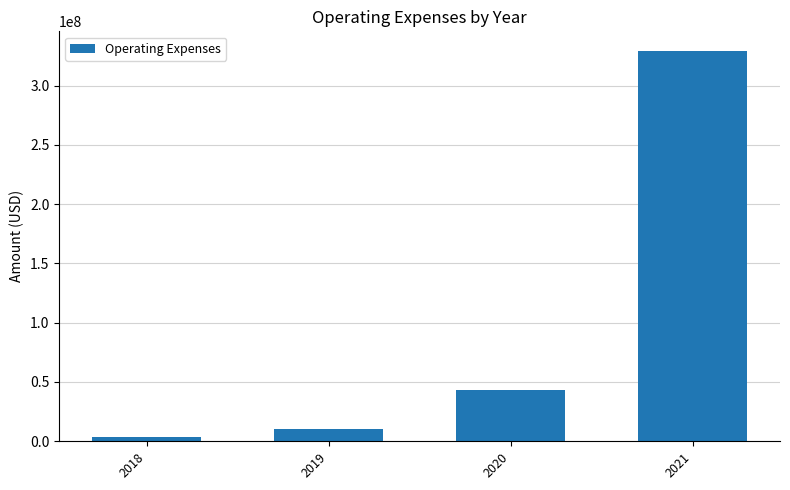

Reading right to left, what are all the values shown in this chart?

329270000	43324000	10588000	3415000